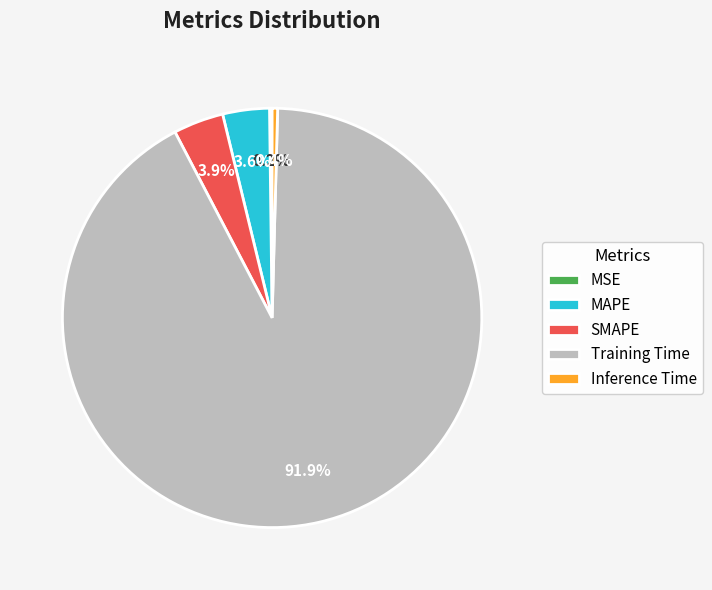

To the nearest percent, what is the average slice percentage?

20%